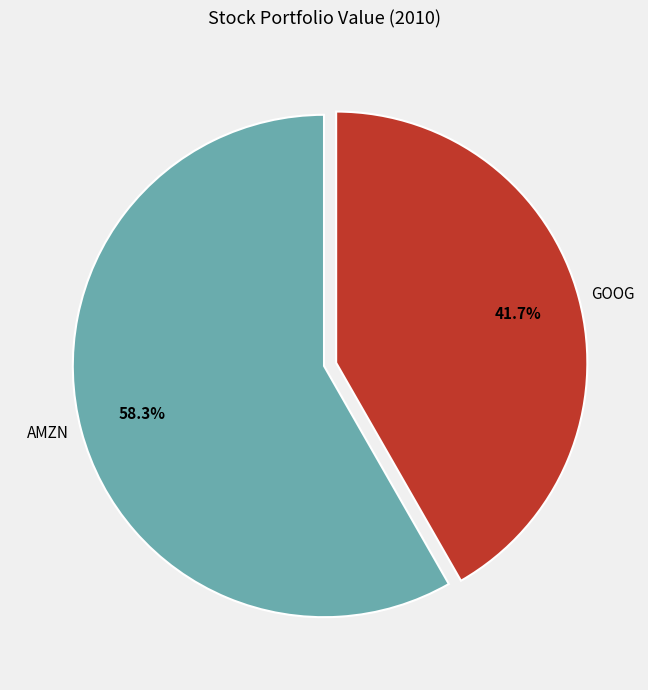

Which slice is the largest?

AMZN